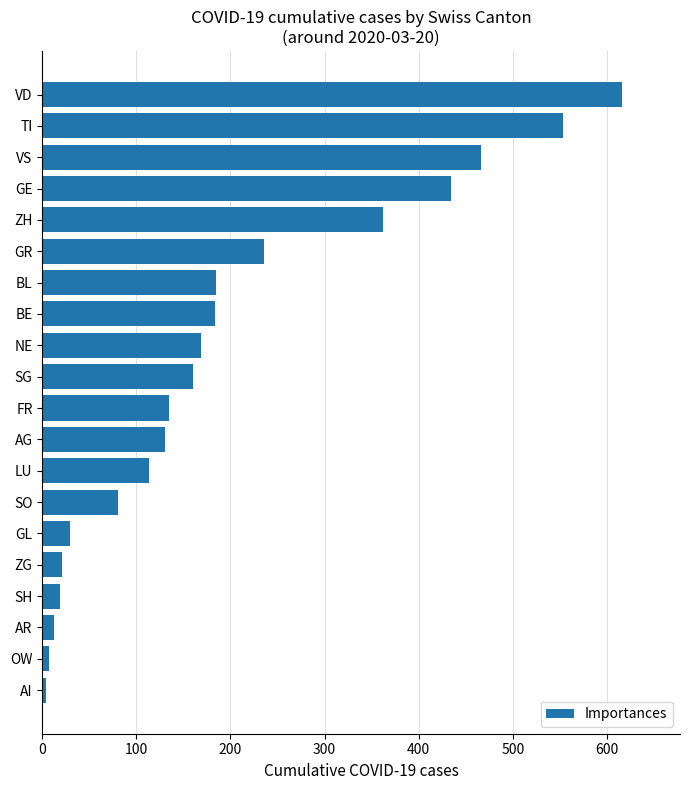

Is it true that the value at GR is 327?

False